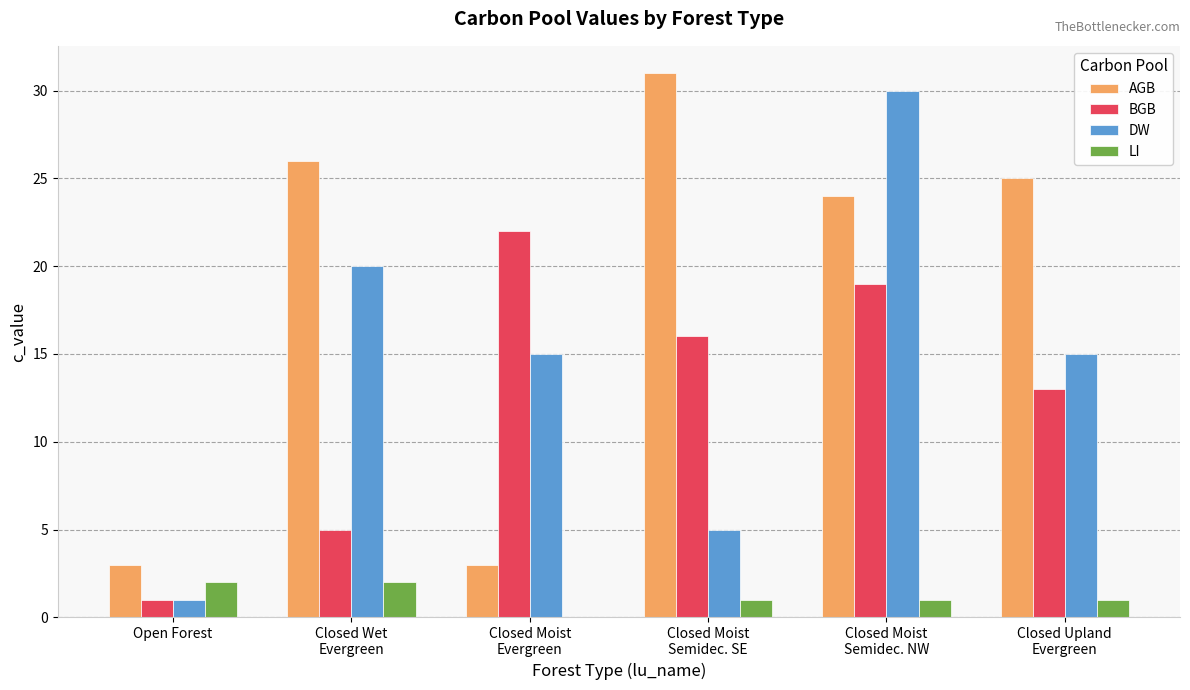

What is the highest value of the AGB series?

31